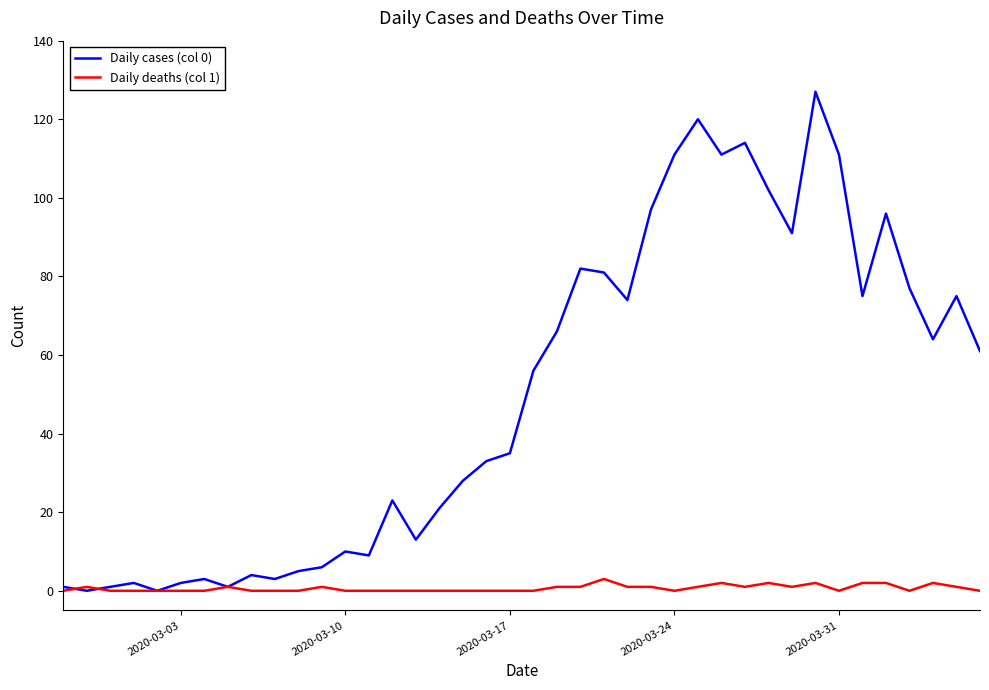

At how many categories does at least one series exceed 72?

16